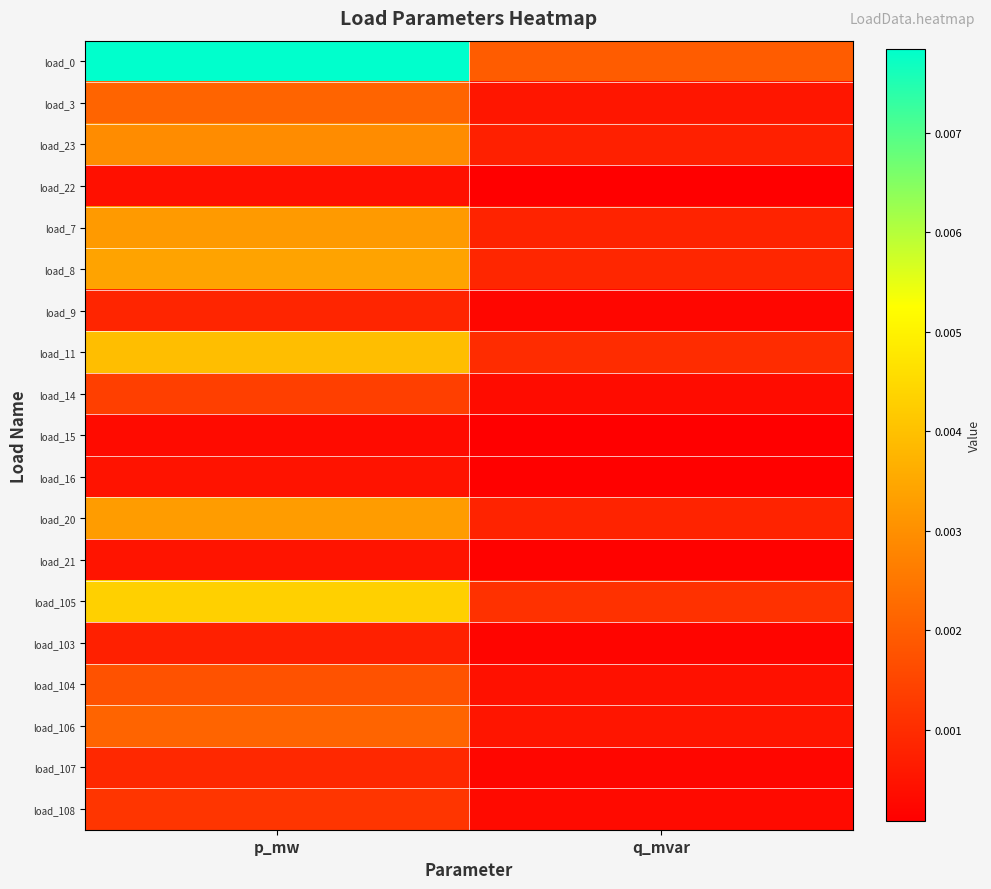

Which series has the widest spread of values?

load_0